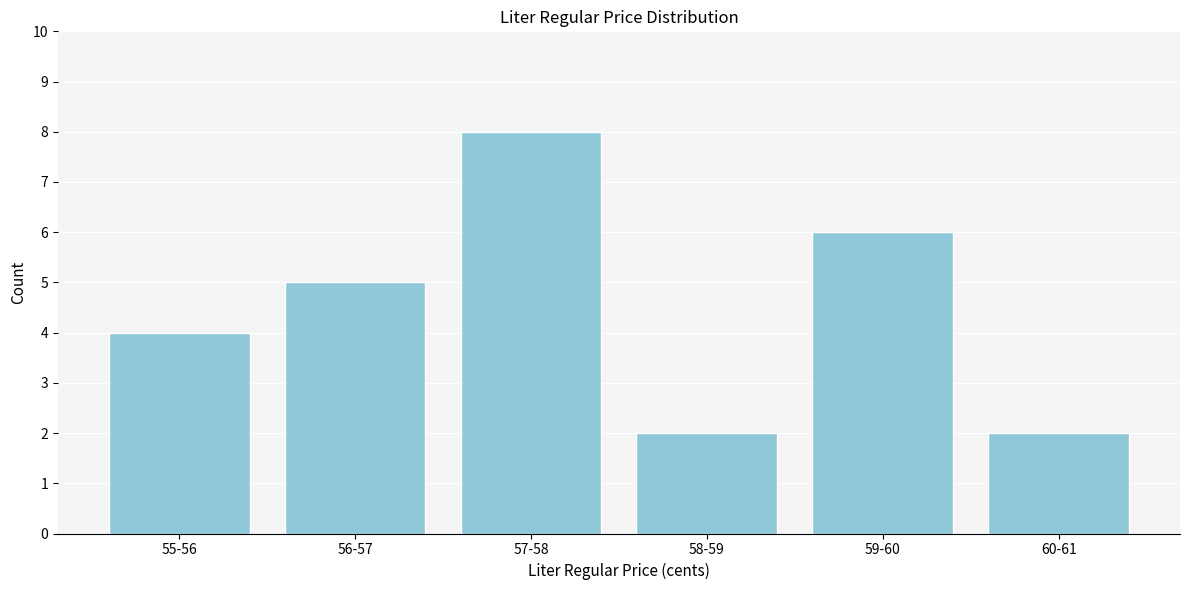

Reading left to right, extract all data points from this chart.

55-56=4	56-57=5	57-58=8	58-59=2	59-60=6	60-61=2